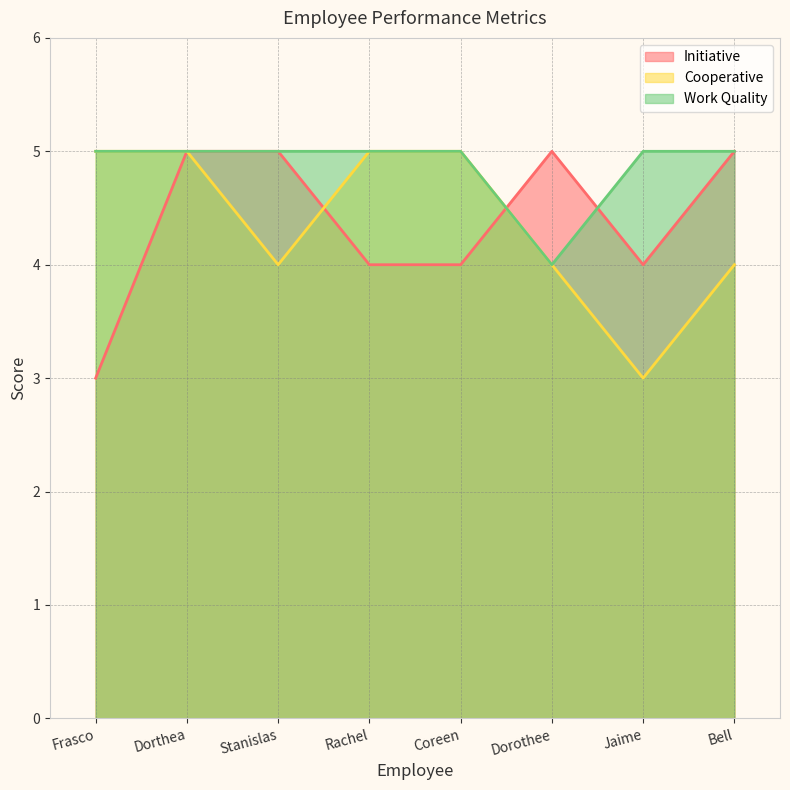

What is the highest value of the initiative series?

5